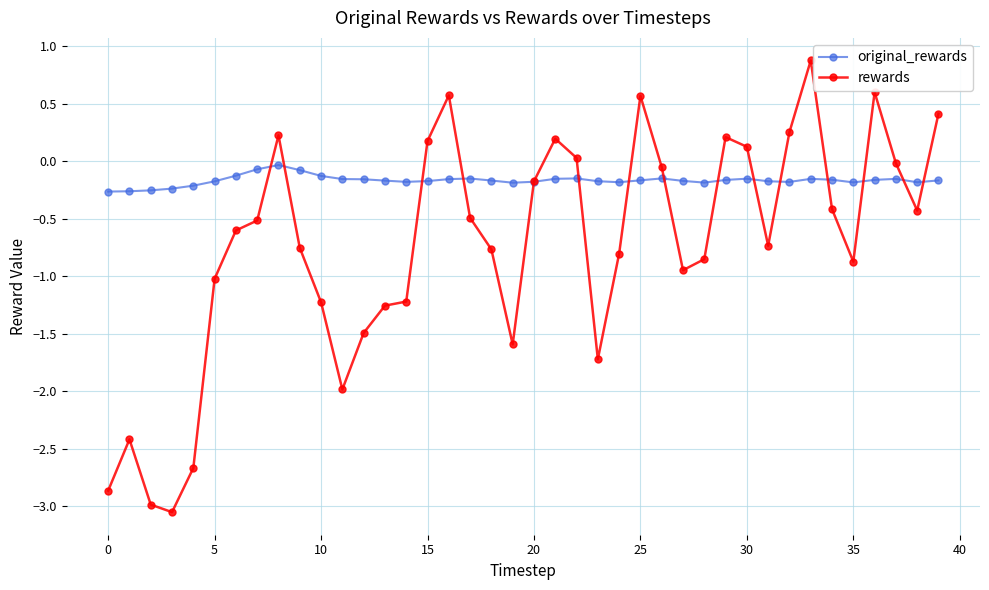

List the series in order of their overall mean, highest first.

original_rewards, rewards